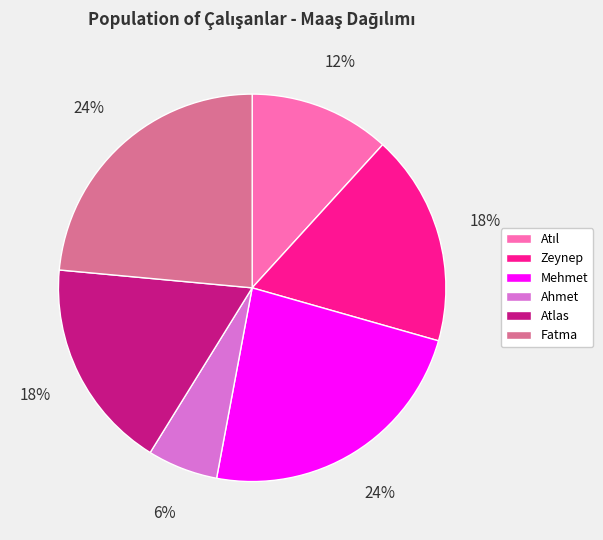

To the nearest percent, what is the difference between the Fatma and Zeynep slice percentages?

6%